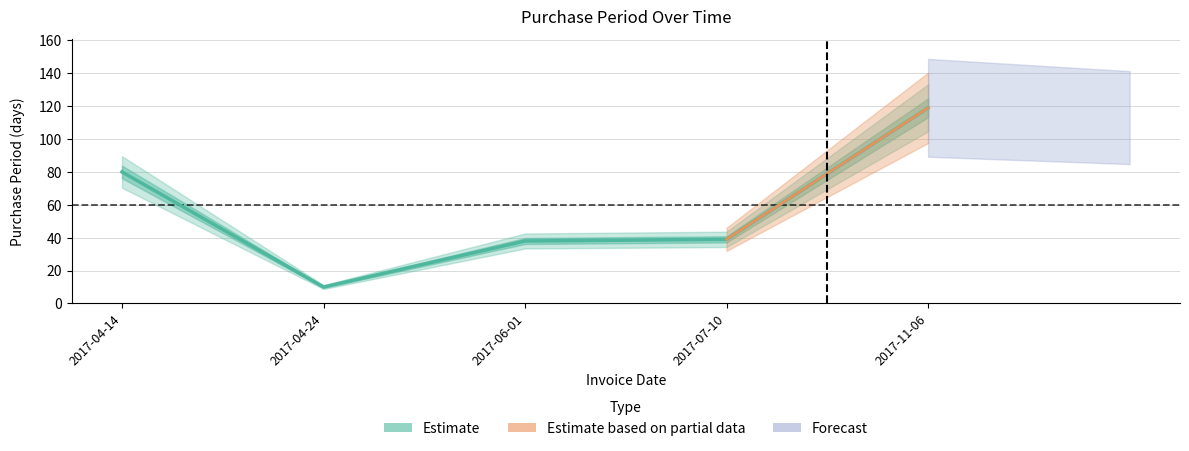

List the labels in order of value, smallest first.

2017-04-24, 2017-06-01, 2017-07-10, 2017-04-14, 2017-11-06